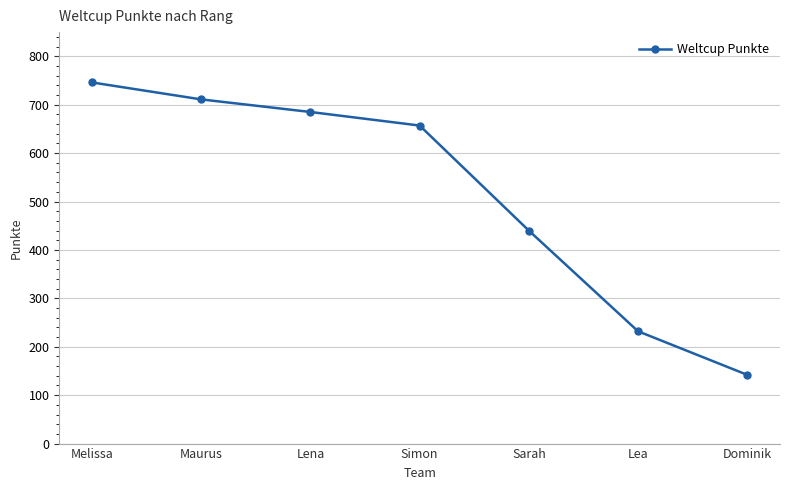

What is the average value?

516